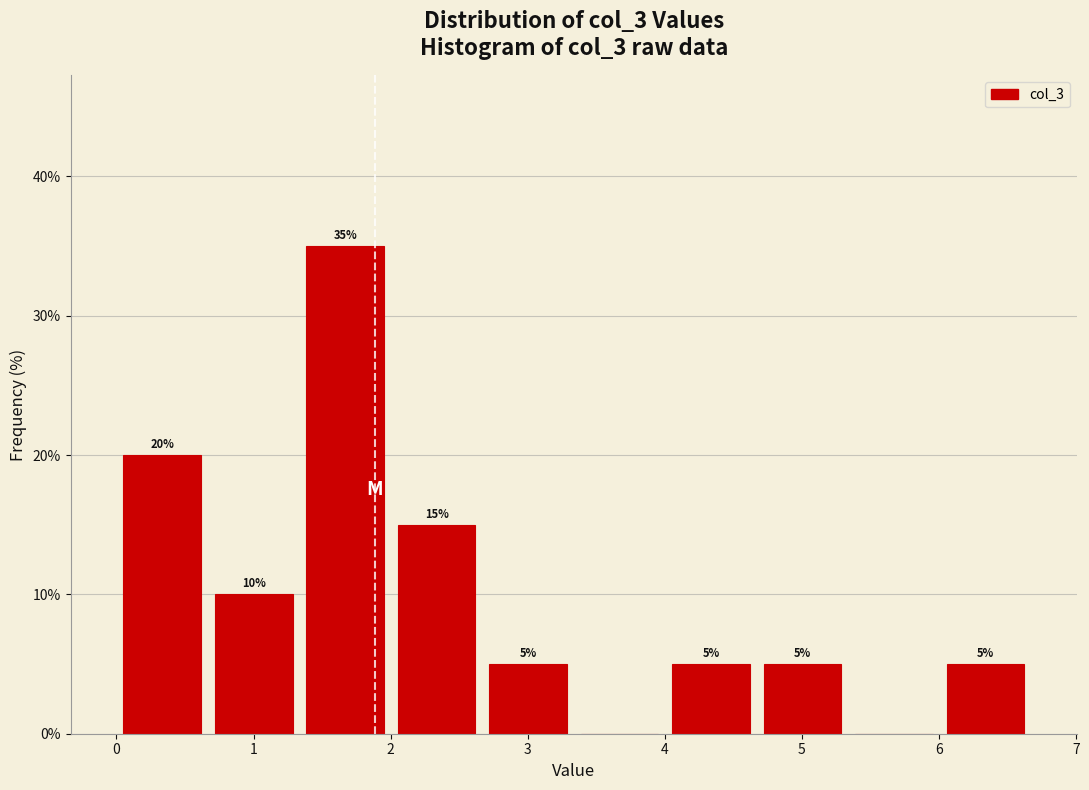

Which range on the x-axis has the tallest bar?

1.3 to 2.0